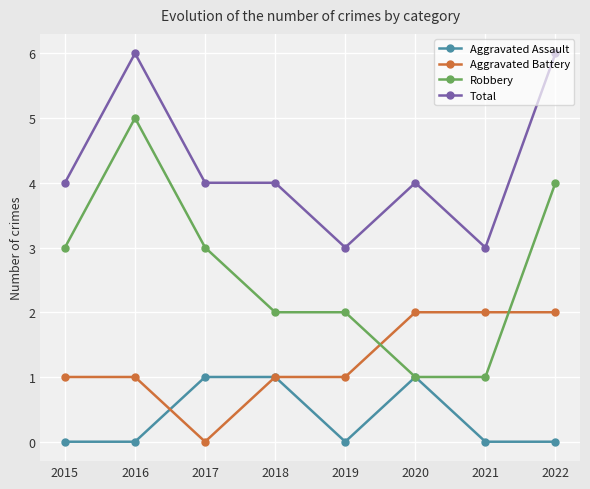

How many data points does each series have?

8